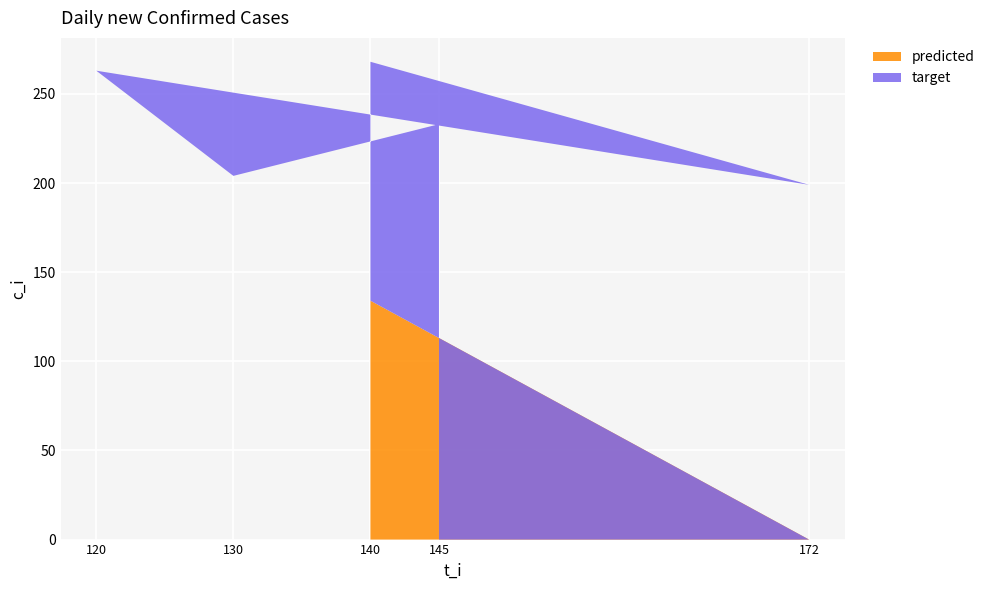

Reading left to right, transcribe the values for predicted.

0	0	134	0	0